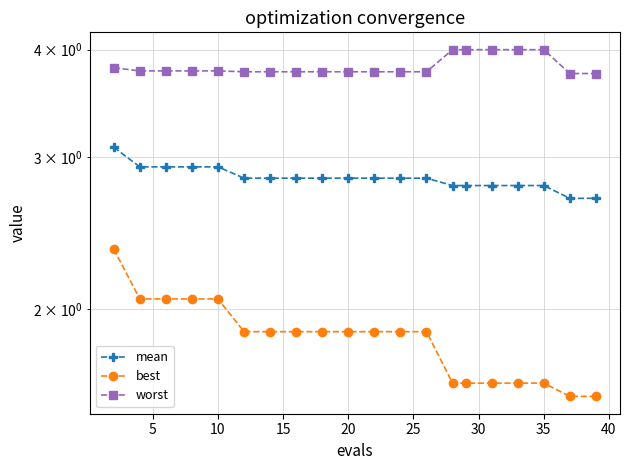

Reading left to right, list all the values displayed in this chart.

mean: 3.1	2.9	2.9	2.9	2.9	2.8	2.8	2.8	2.8	2.8	2.8	2.8	2.8	2.8	2.8	2.8	2.8	2.8	2.7	2.7
best: 2.3	2.1	2.1	2.1	2.1	1.9	1.9	1.9	1.9	1.9	1.9	1.9	1.9	1.6	1.6	1.6	1.6	1.6	1.6	1.6
worst: 3.8	3.8	3.8	3.8	3.8	3.8	3.8	3.8	3.8	3.8	3.8	3.8	3.8	4.0	4.0	4.0	4.0	4.0	3.8	3.8